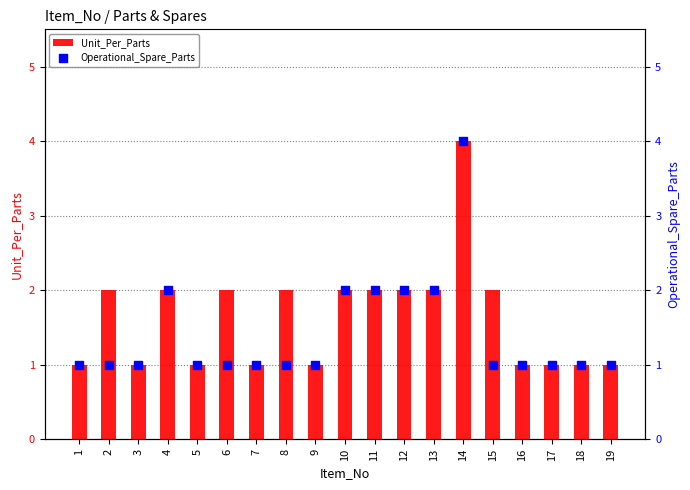

Which series has the largest total across all categories?

Unit_Per_Parts